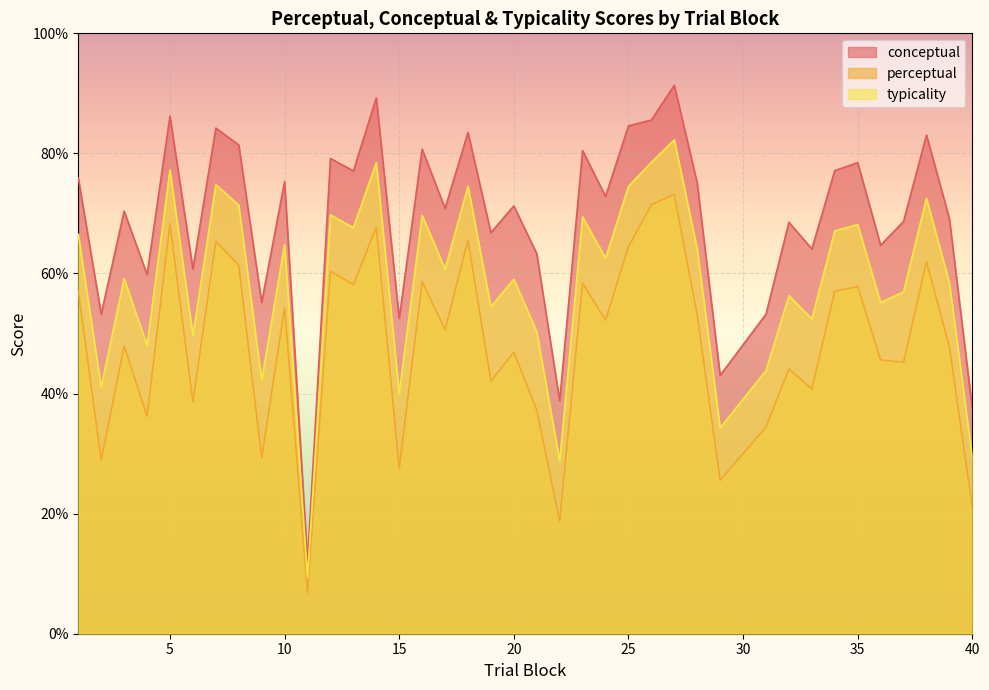

True or false: conceptual and typicality intersect in this chart.

False